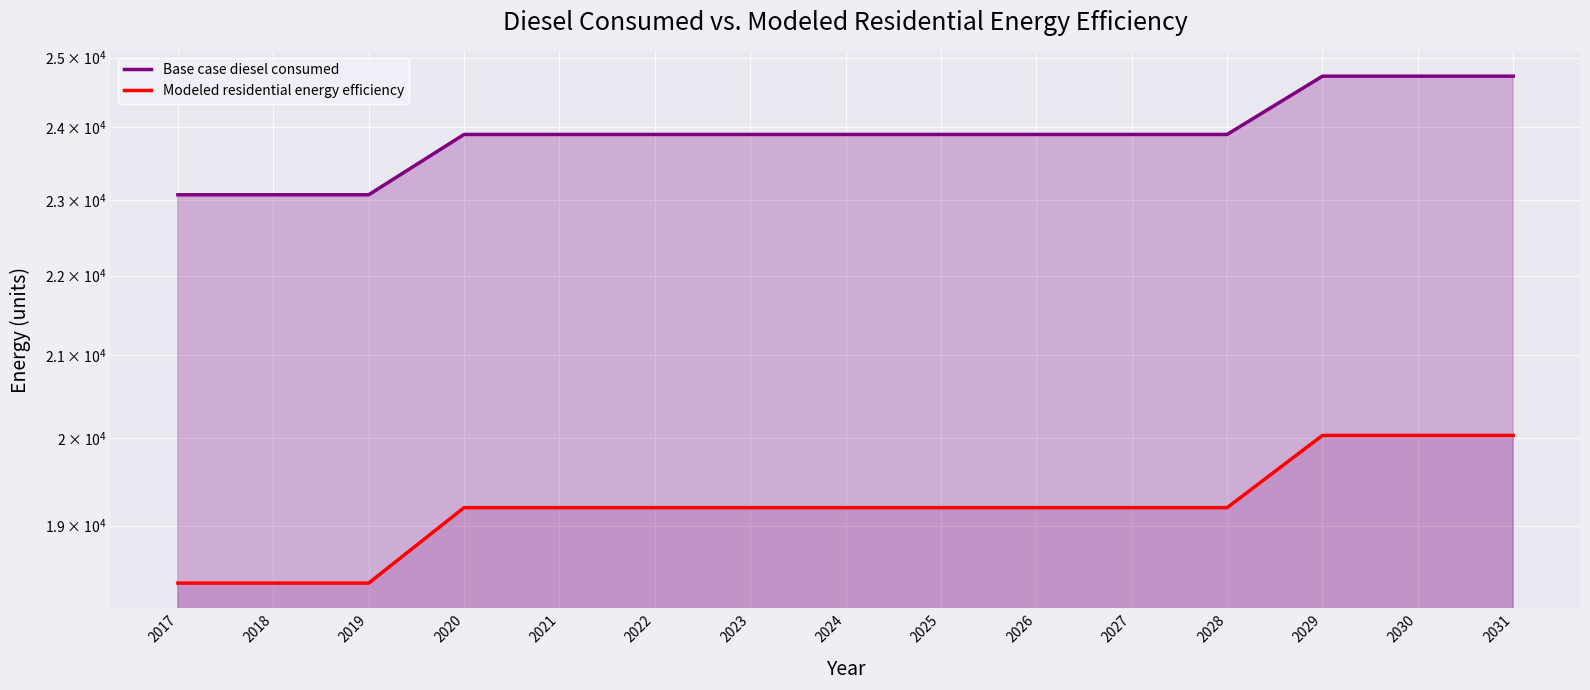

True or false: Modeled residential energy efficiency and Base case diesel consumed cross at least once.

False